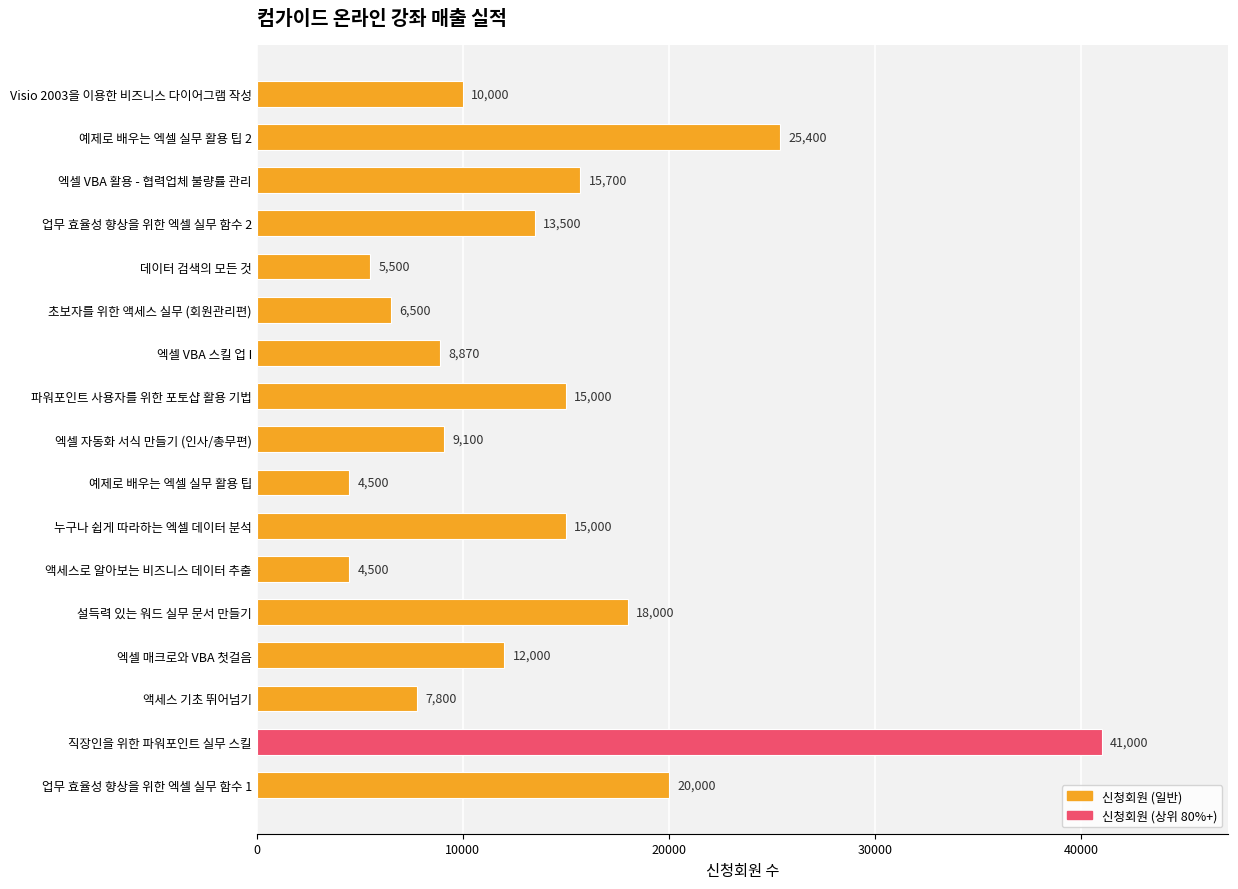

Which label corresponds to the largest value in the chart?

직장인을 위한 파워포인트 실무 스킬